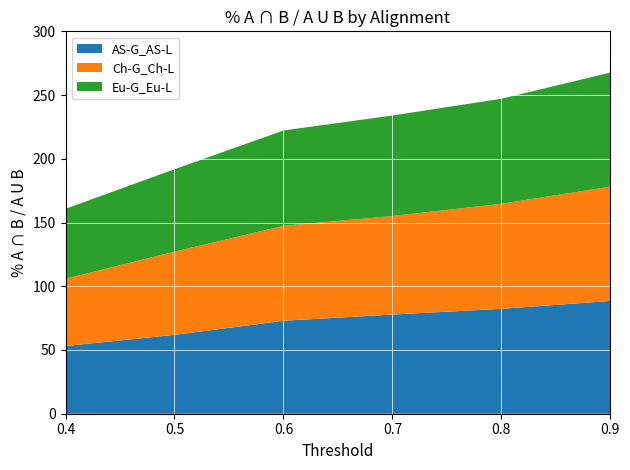

Reading left to right, list all the values displayed in this chart.

AS-G_AS-L: 53.1	61.9	72.9	77.8	82.3	88.5
Ch-G_Ch-L: 52.8	65.3	74.5	77.3	82.4	89.7
Eu-G_Eu-L: 54.9	64.7	74.8	78.9	82.4	89.5